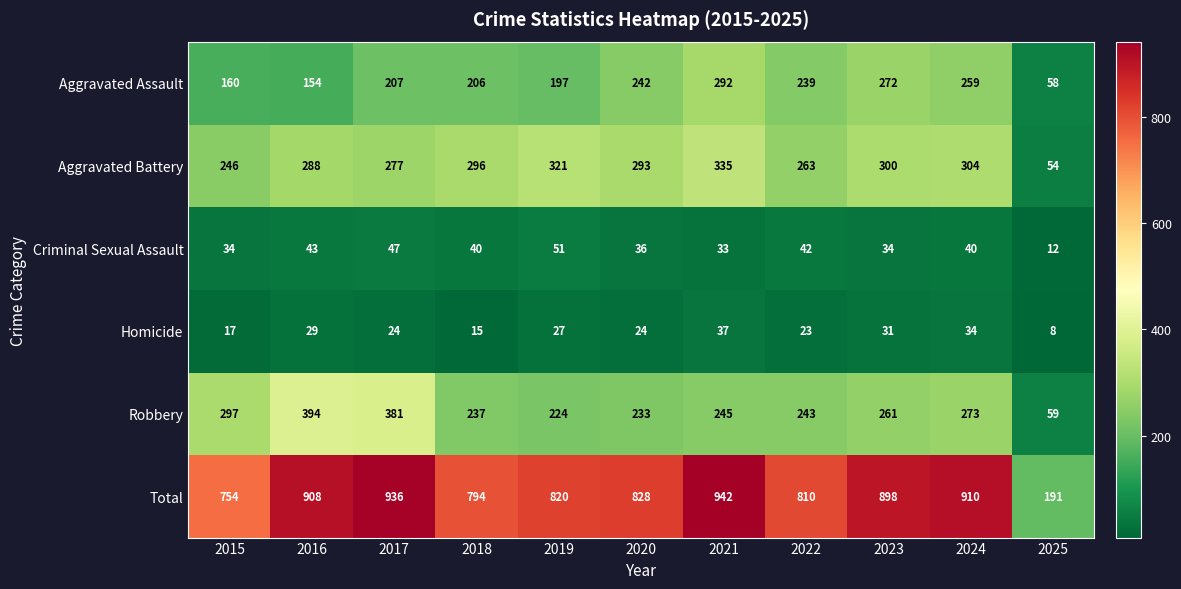

What is the sum of the Criminal Sexual Assault values at 2016 and 2020?

79